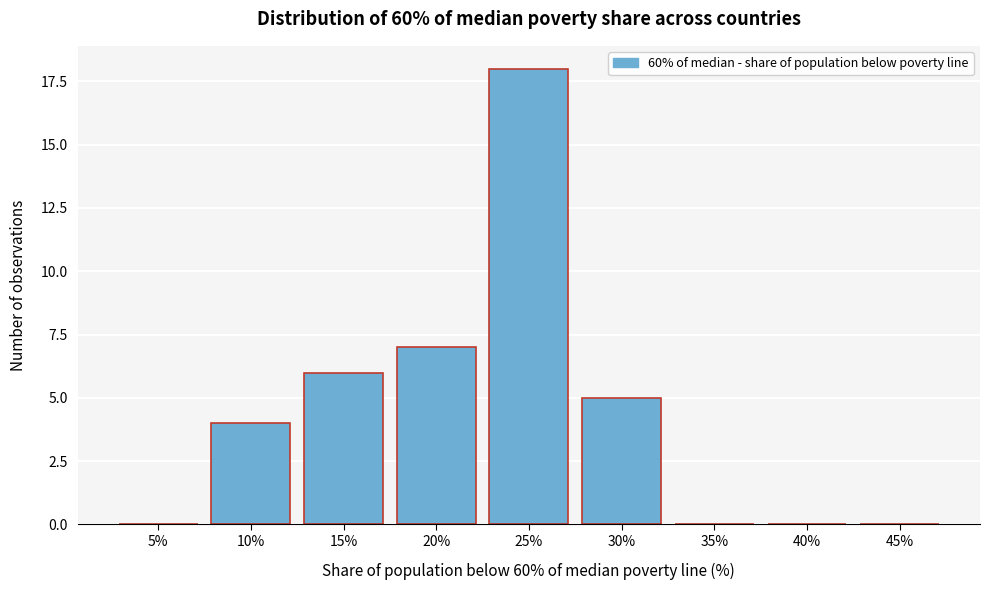

Reading left to right, transcribe all the data shown in this chart.

5%=0	10%=4	15%=6	20%=7	25%=18	30%=5	35%=0	40%=0	45%=0